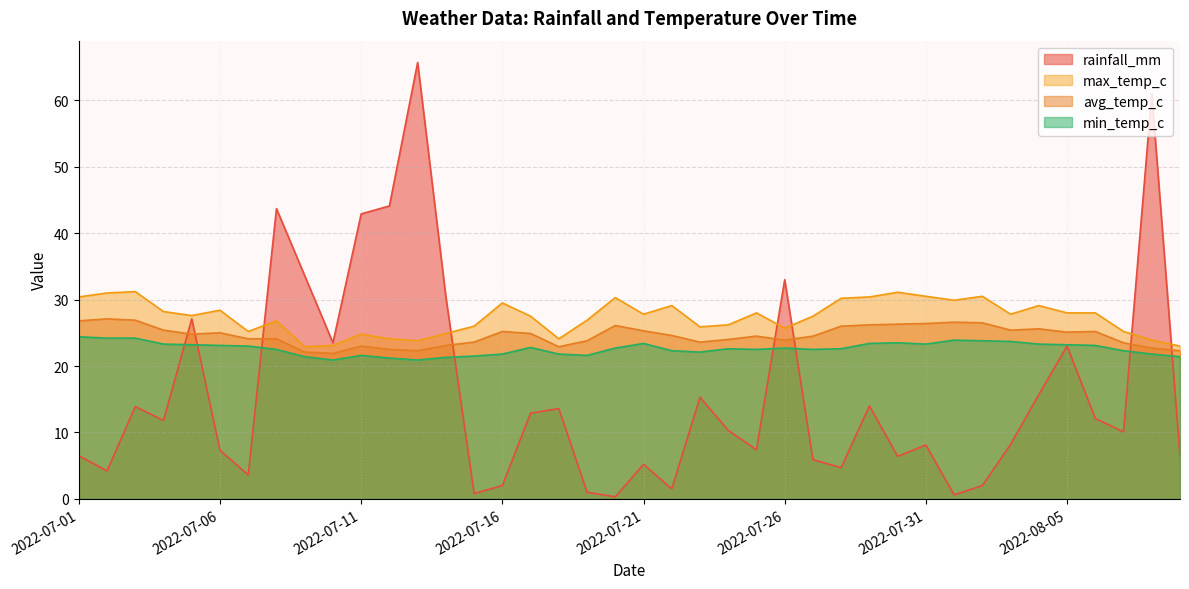

Which series has the largest total across all categories?

max_temp_c